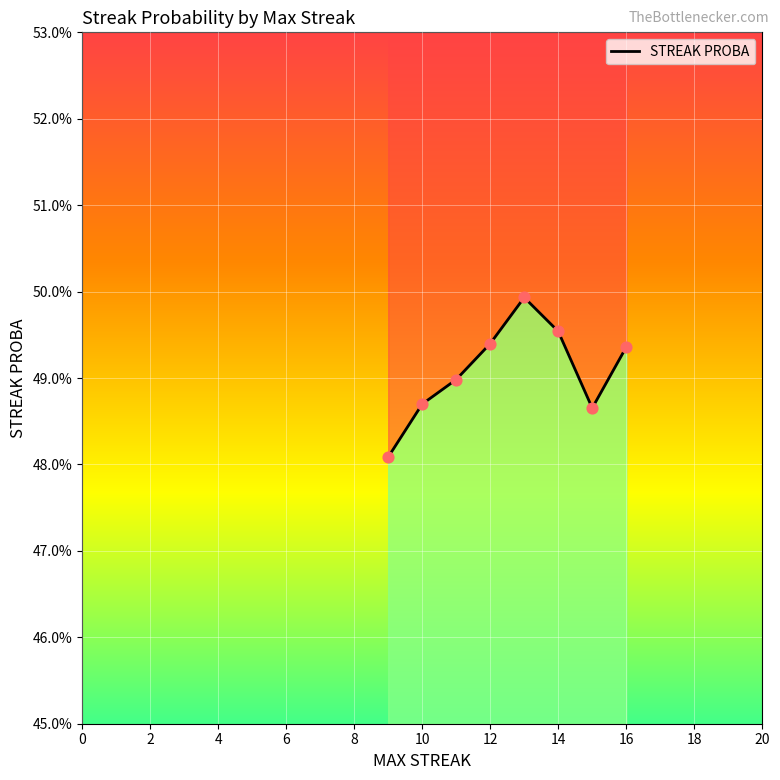

Between 6 and 4, which is larger?

6